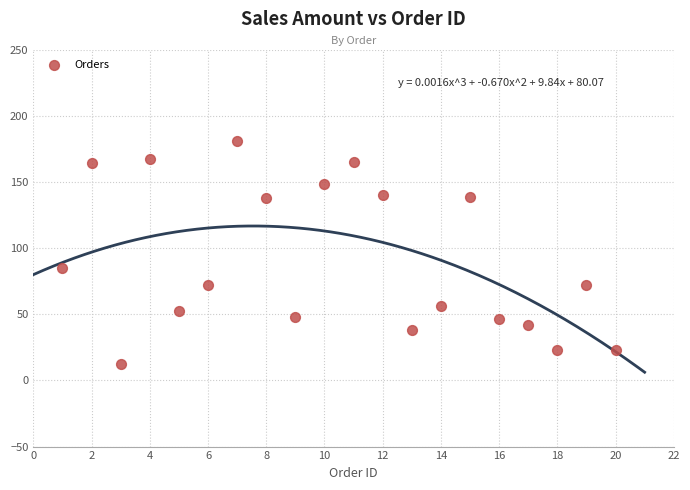

What is the range of X values (max minus min)?

19.0